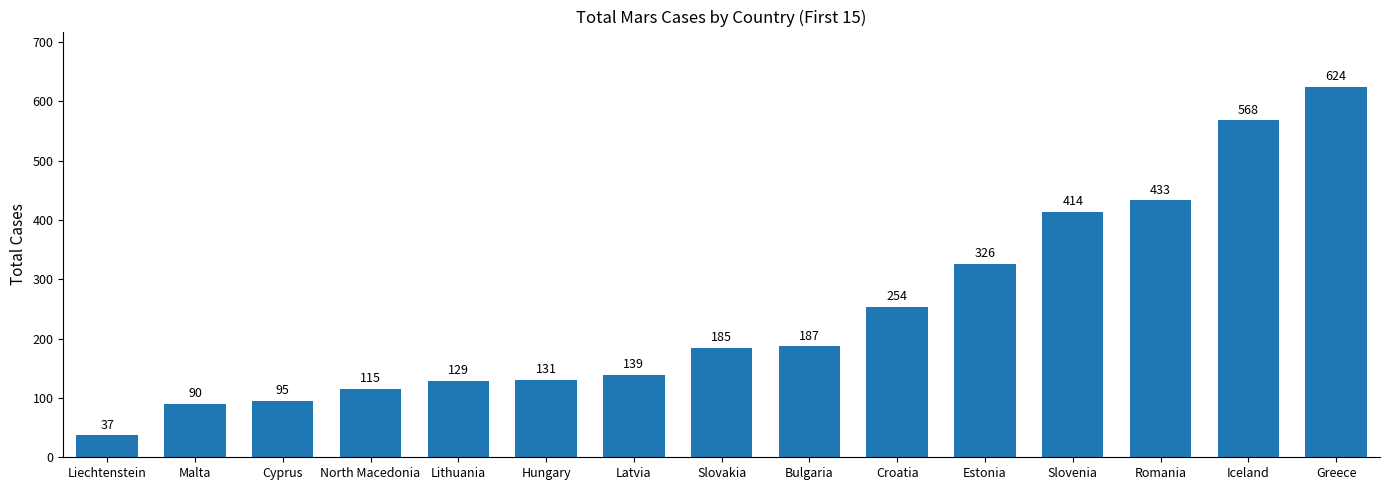

Reading left to right, list all the values displayed in this chart.

Liechtenstein=37	Malta=90	Cyprus=95	North Macedonia=115	Lithuania=129	Hungary=131	Latvia=139	Slovakia=185	Bulgaria=187	Croatia=254	Estonia=326	Slovenia=414	Romania=433	Iceland=568	Greece=624